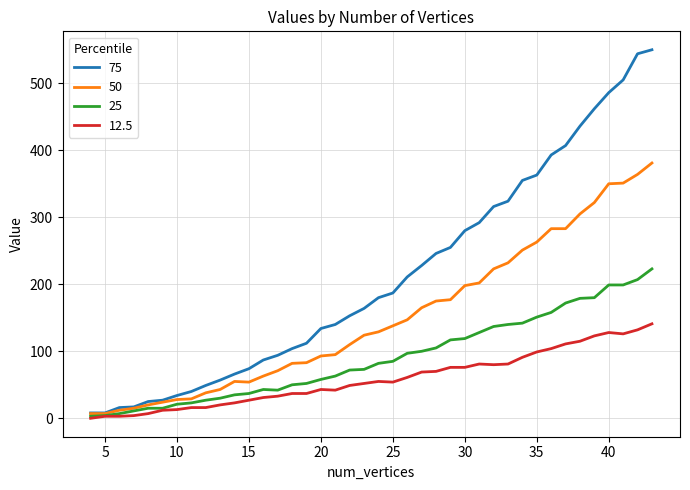

Which series has the largest total across all categories?

75